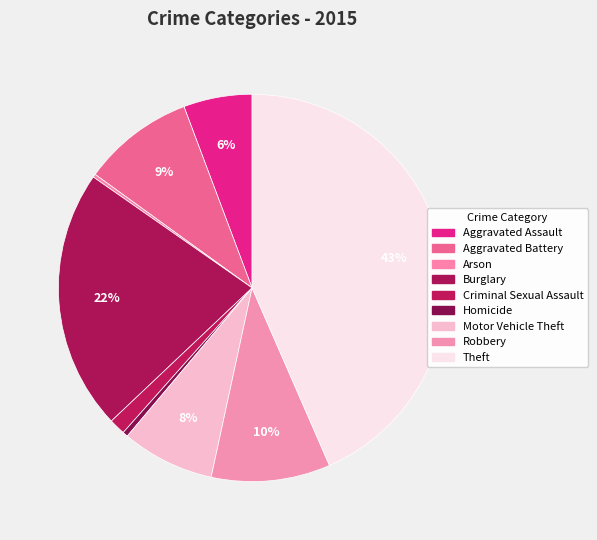

Which slice is the largest?

Theft